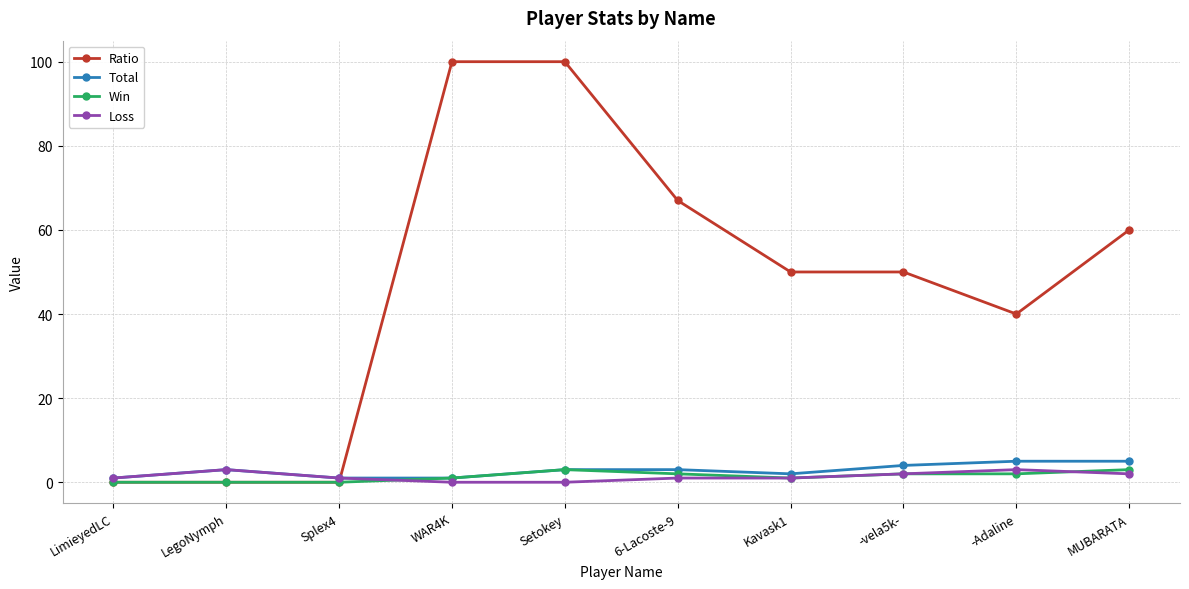

Which series has the widest spread of values?

Ratio